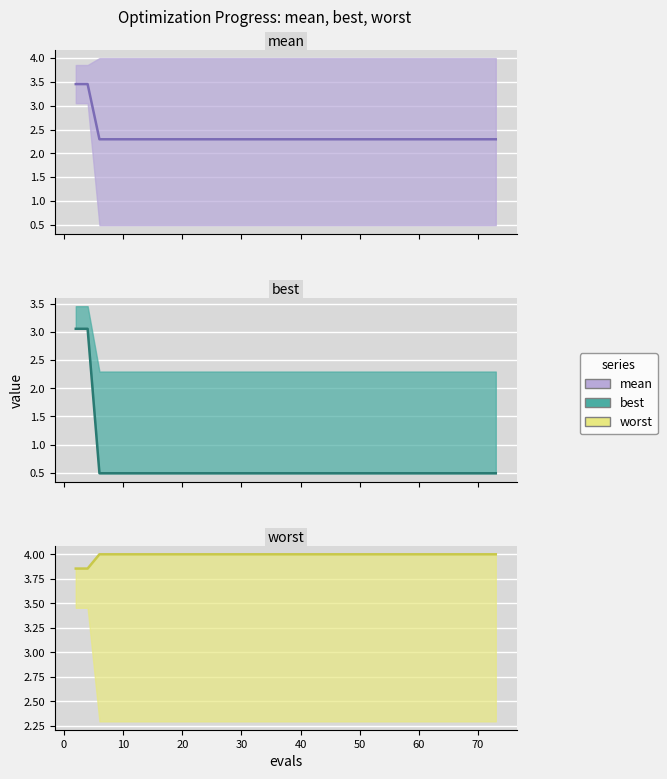

What is the approximate value of best_line at 20?

0.5